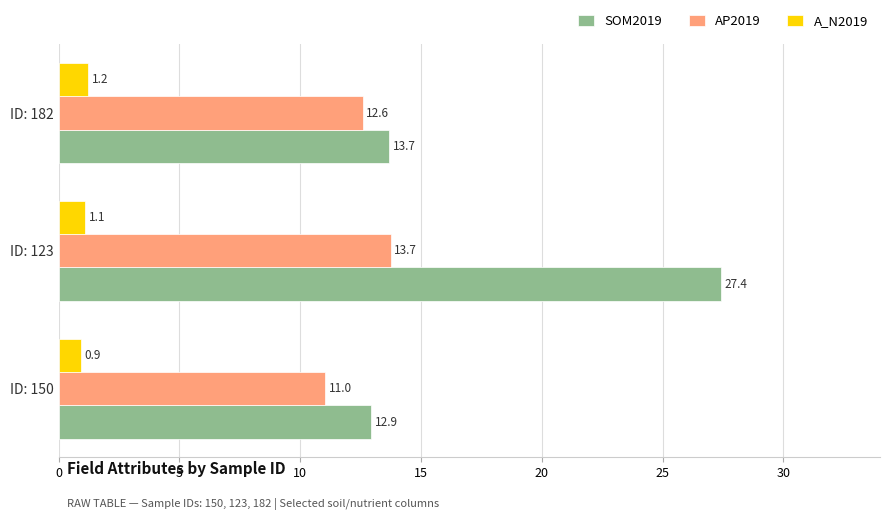

What is the minimum value for AP2019?

11.0